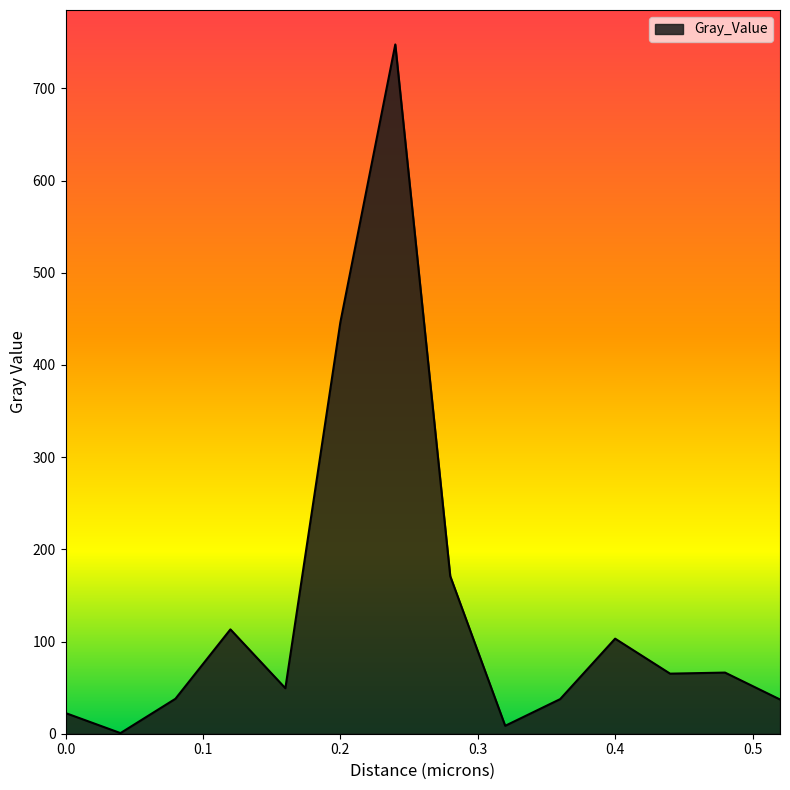

What is the greatest value displayed?

747.6